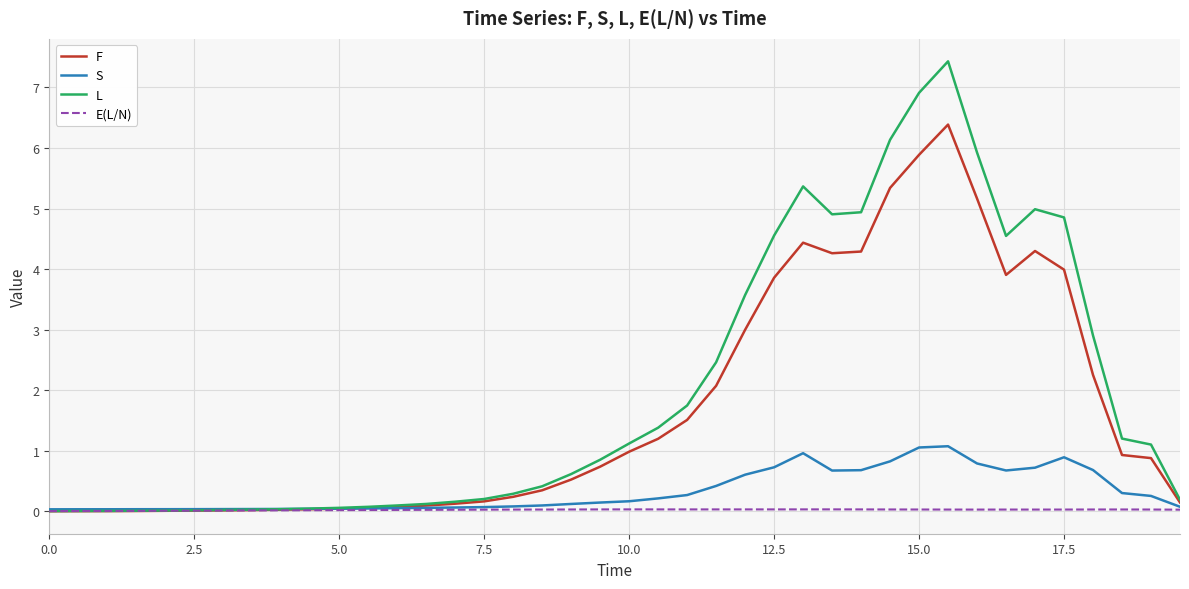

Which series has the largest range (max minus min)?

L